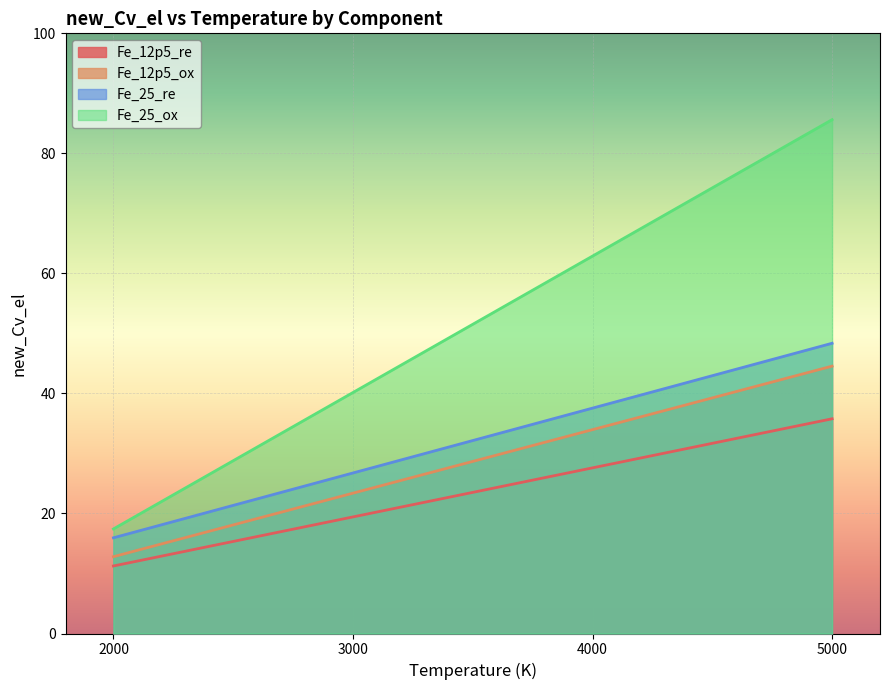

At which label does Fe_12p5_ox reach its minimum?

2000